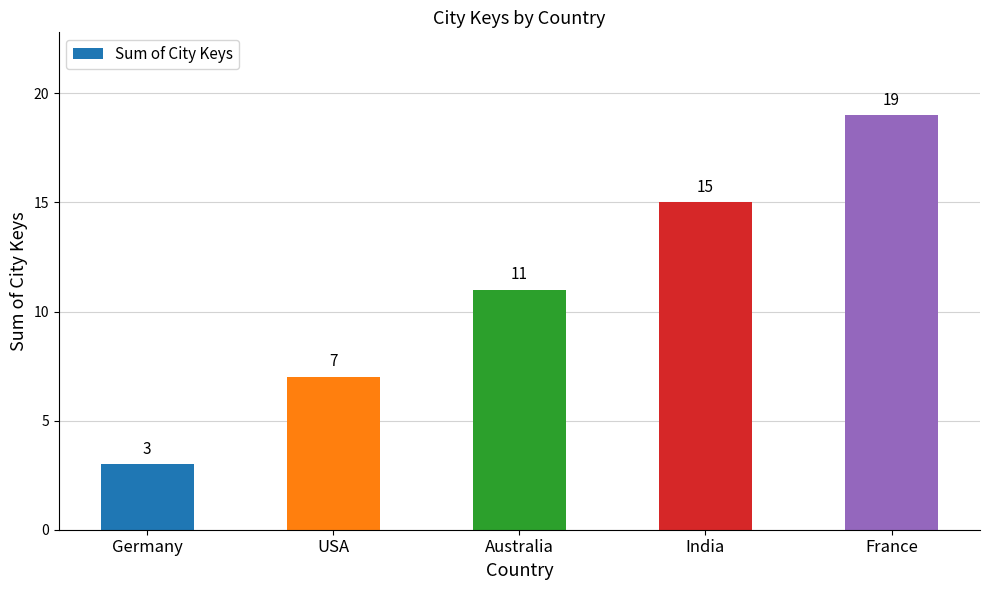

What is the average value?

11